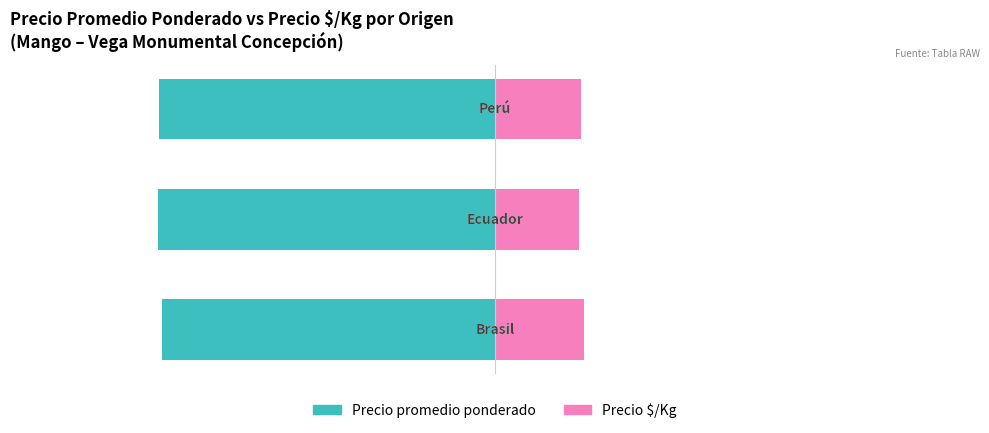

What are all the series names shown in the legend?

Precio promedio ponderado, Precio $/Kg